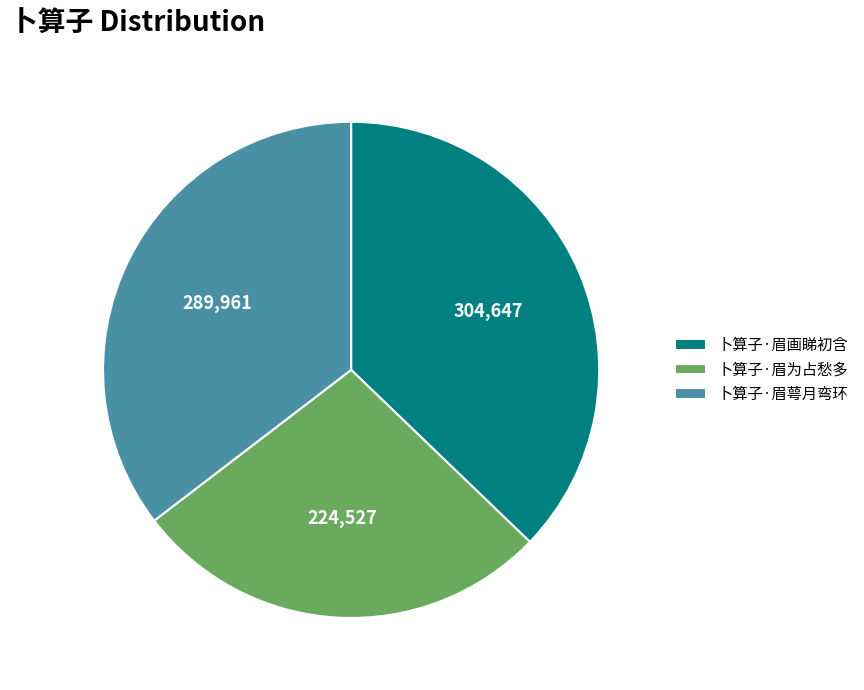

Which category has the smallest portion of the pie?

卜算子·眉为占愁多